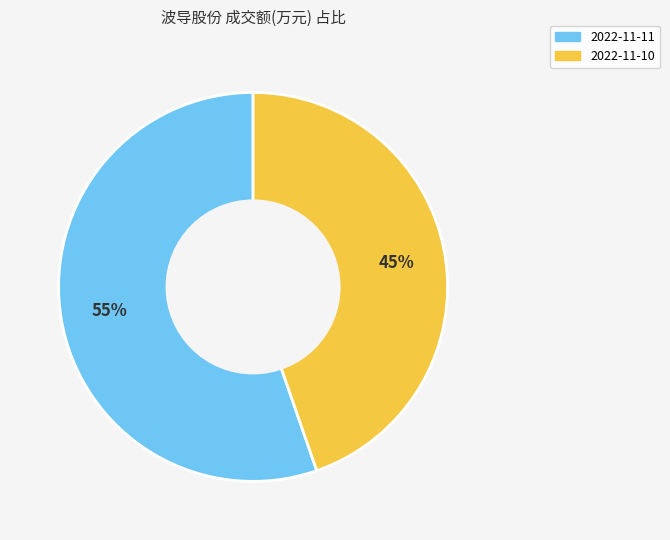

What is the ratio of the value at 2022-11-10 to the value at 2022-11-11?

0.8